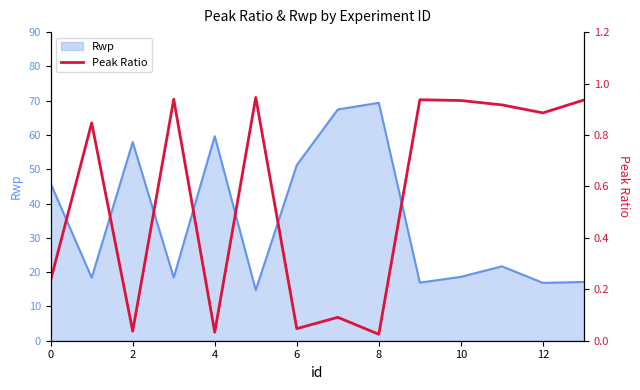

Count the number of categories in the chart.

14